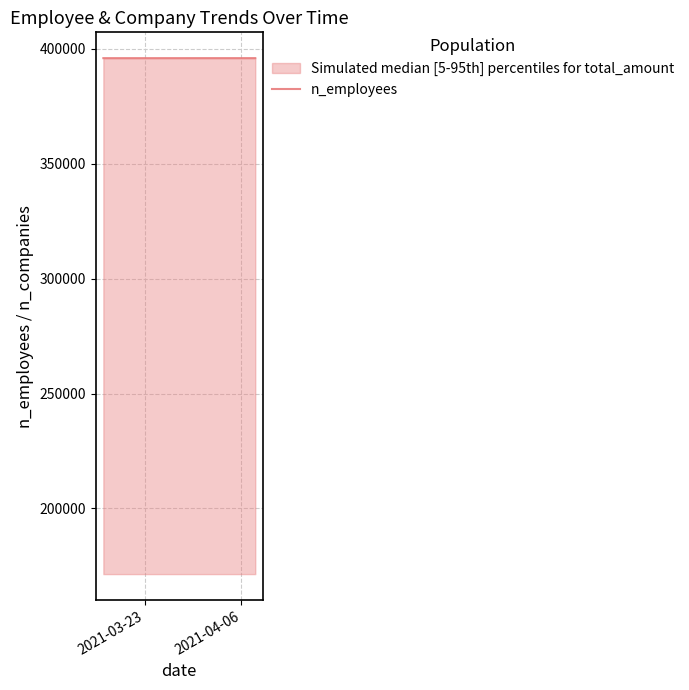

Reading left to right, list all the values displayed in this chart.

395971	395972	395972	395972	395972	395972	395972	395972	395973	395975	395976	395976	395976	395977	395977	395977	395977	395977	395977	395977